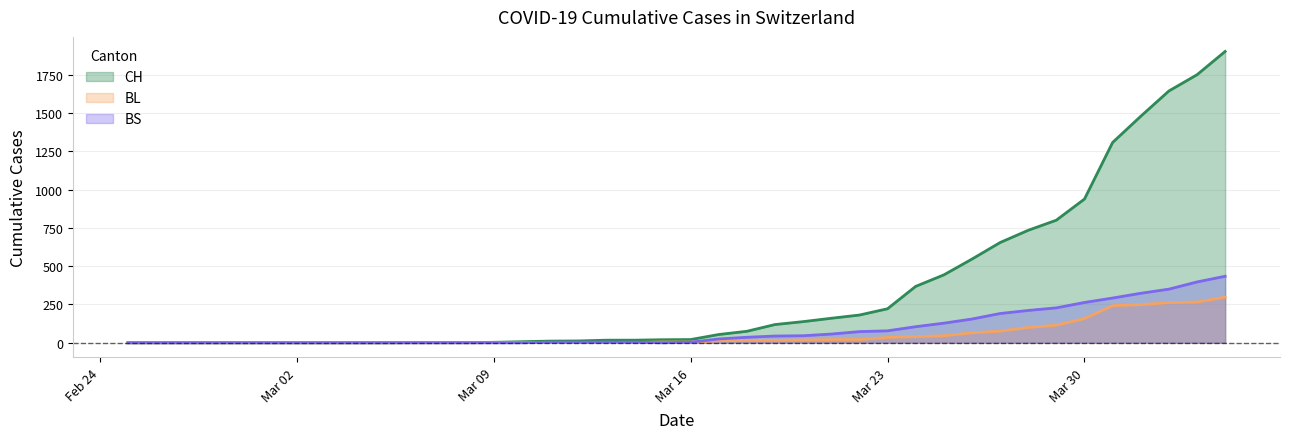

The value of CH at 2020-03-11 is 20. True or false?

False